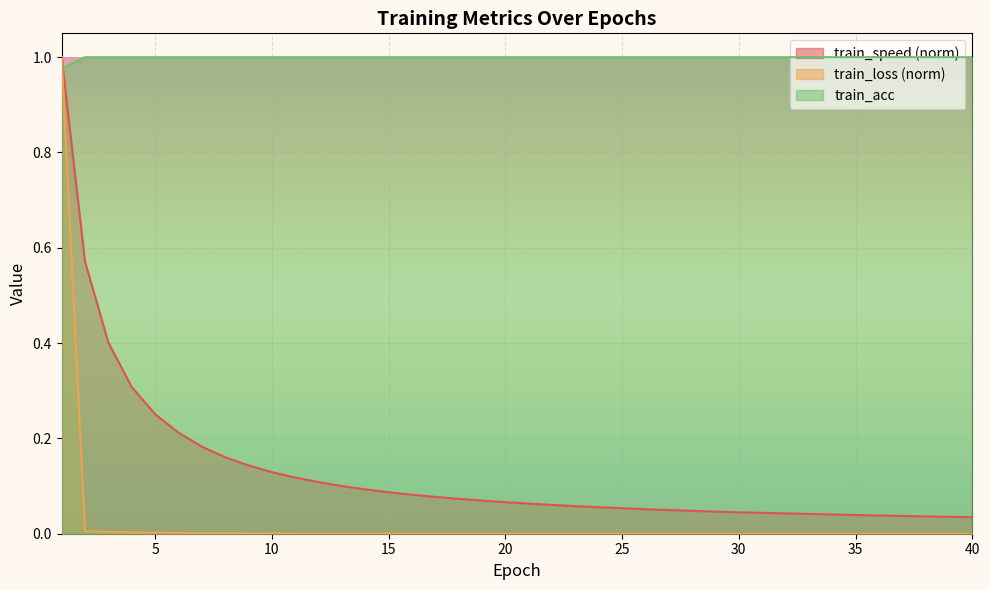

What value does the train_acc series have at 9?

1.0